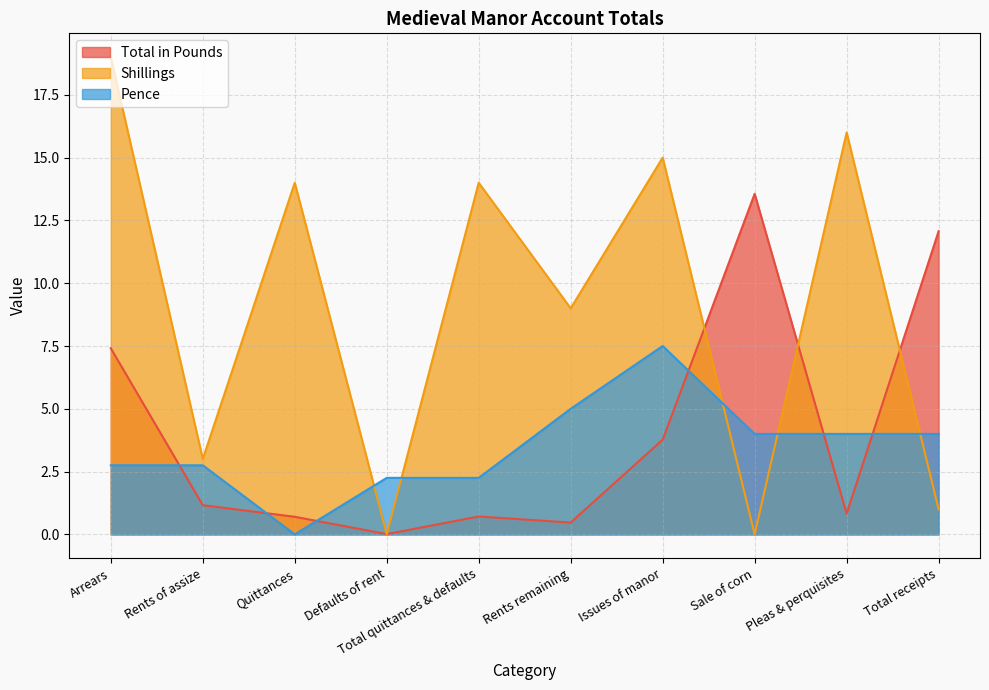

The Pence series shows 1.6 at Total receipts. True or false?

False